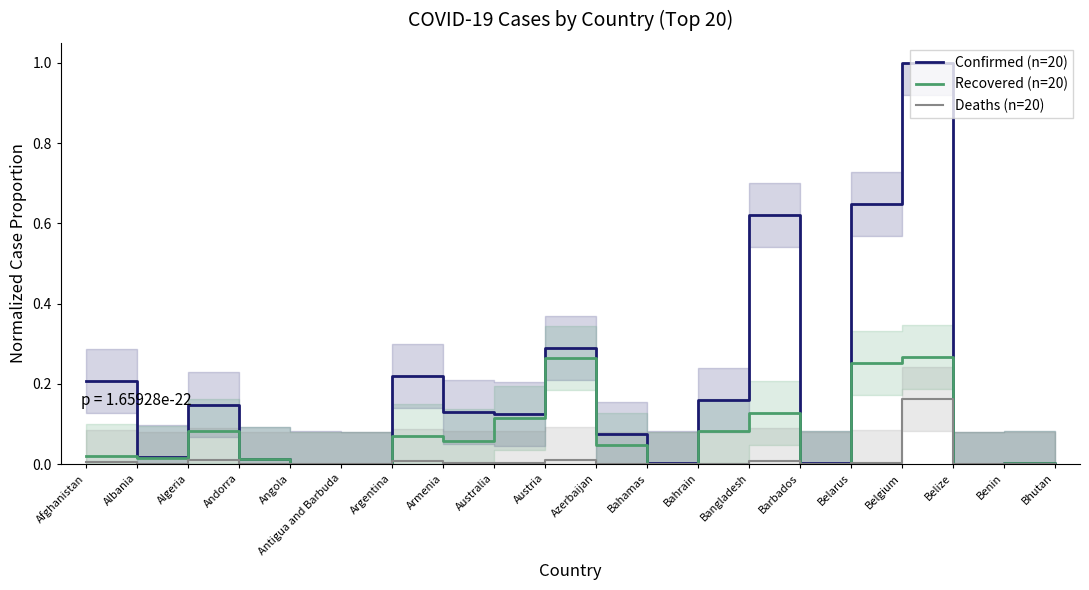

Reading left to right, what are all the values shown in this chart?

Confirmed (n=20): 0.2	0.0	0.1	0.0	0.0	0.0	0.2	0.1	0.1	0.3	0.1	0.0	0.2	0.6	0.0	0.6	1.0	0.0	0.0	0.0
Recovered (n=20): 0.0	0.0	0.1	0.0	0.0	0.0	0.1	0.1	0.1	0.3	0.0	0.0	0.1	0.1	0.0	0.3	0.3	0.0	0.0	0.0
Deaths (n=20): 0.0	0.0	0.0	0.0	0.0	0.0	0.0	0.0	0.0	0.0	0.0	0.0	0.0	0.0	0.0	0.0	0.2	0.0	0.0	0.0